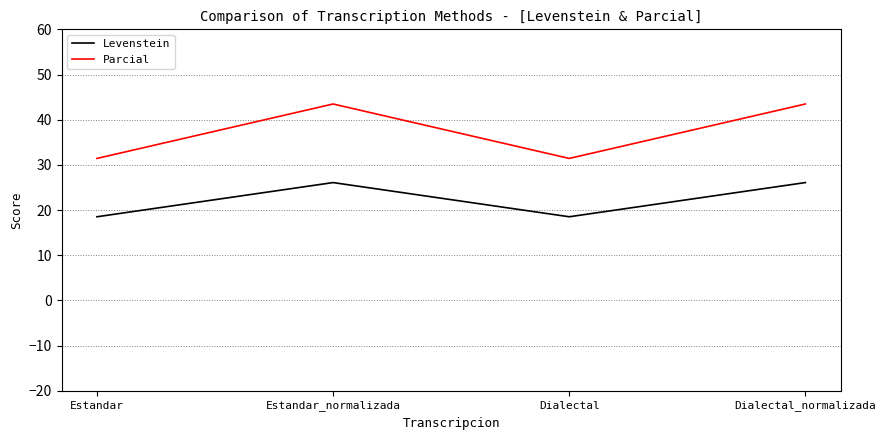

True or false: Levenstein and Parcial intersect in this chart.

False